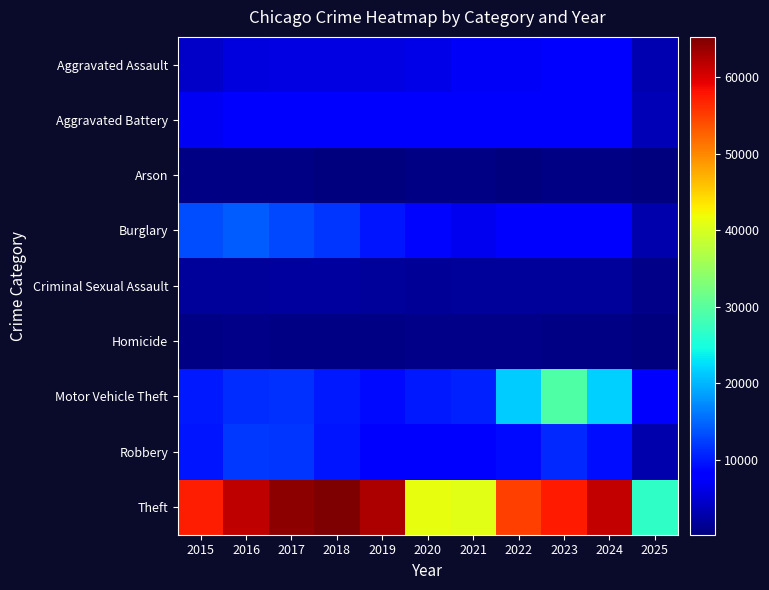

Which label corresponds to the largest value in the chart?

2018